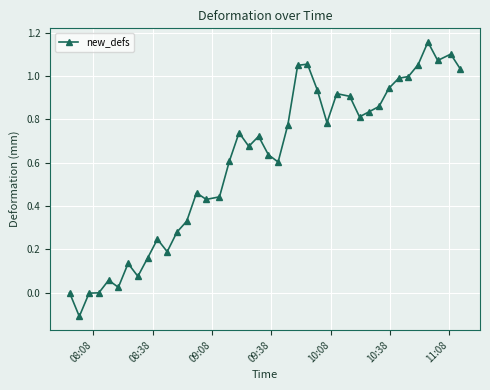

True or false: there are more than 1 points higher than both neighbors.

True